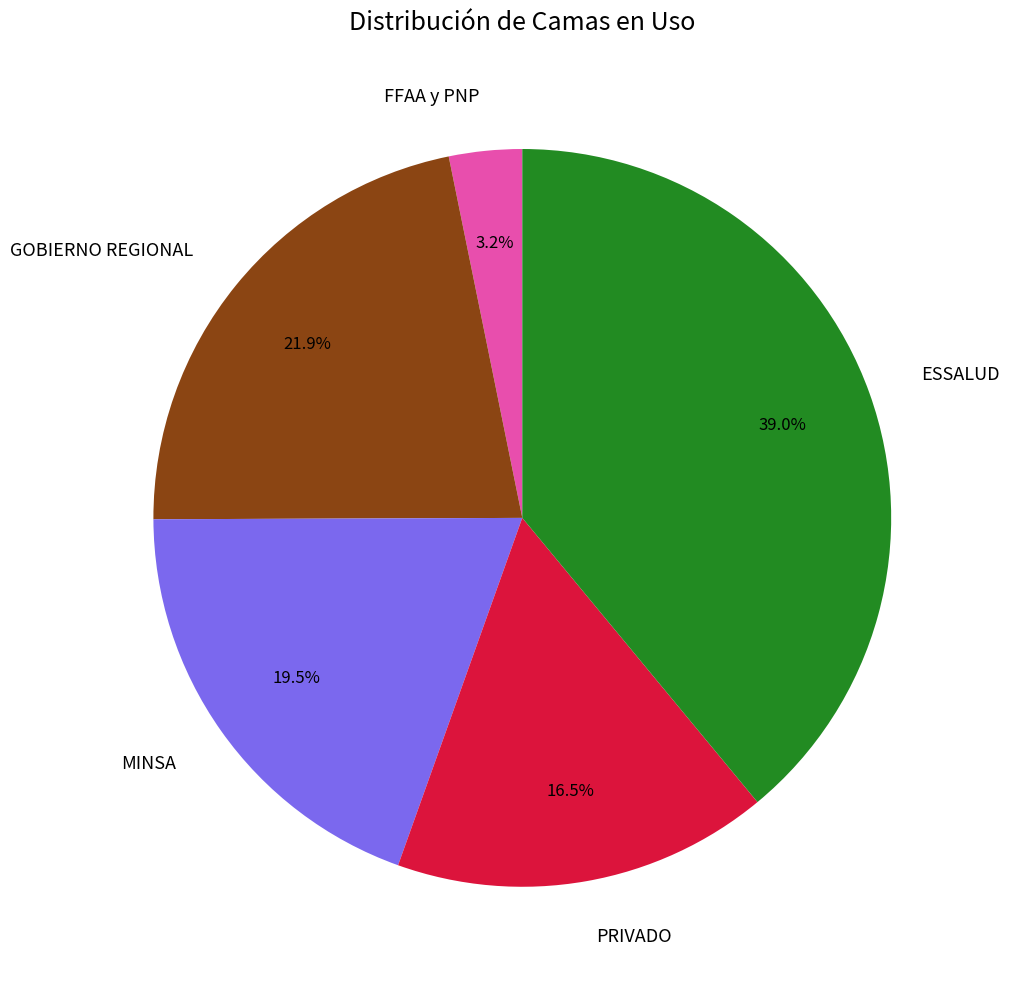

To the nearest percent, what is the average slice percentage?

20%